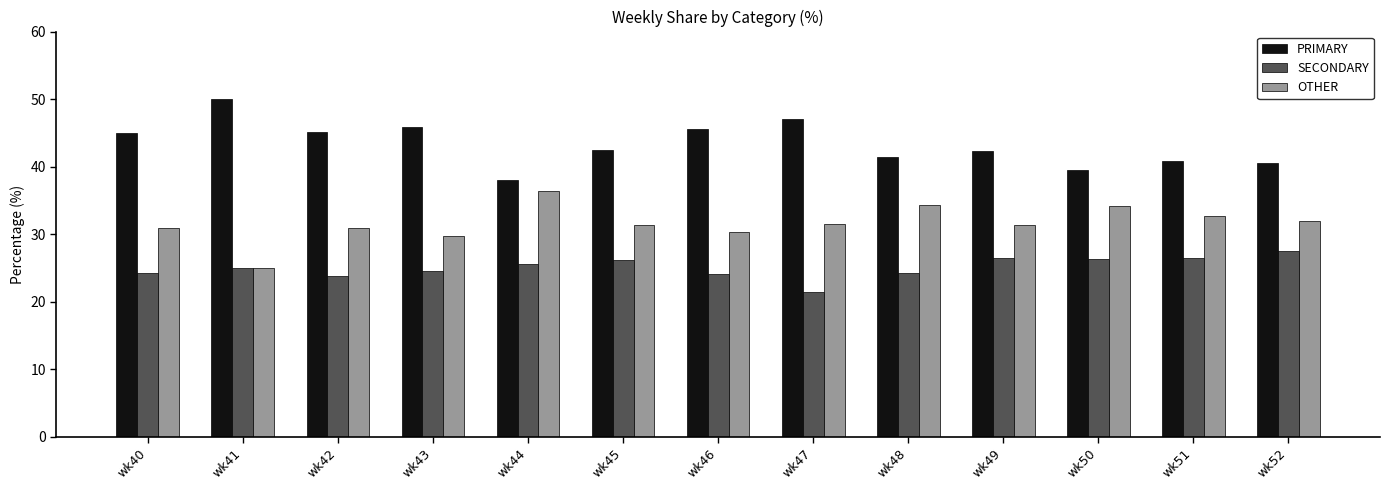

The OTHER series shows 29.7 at wk43. True or false?

True